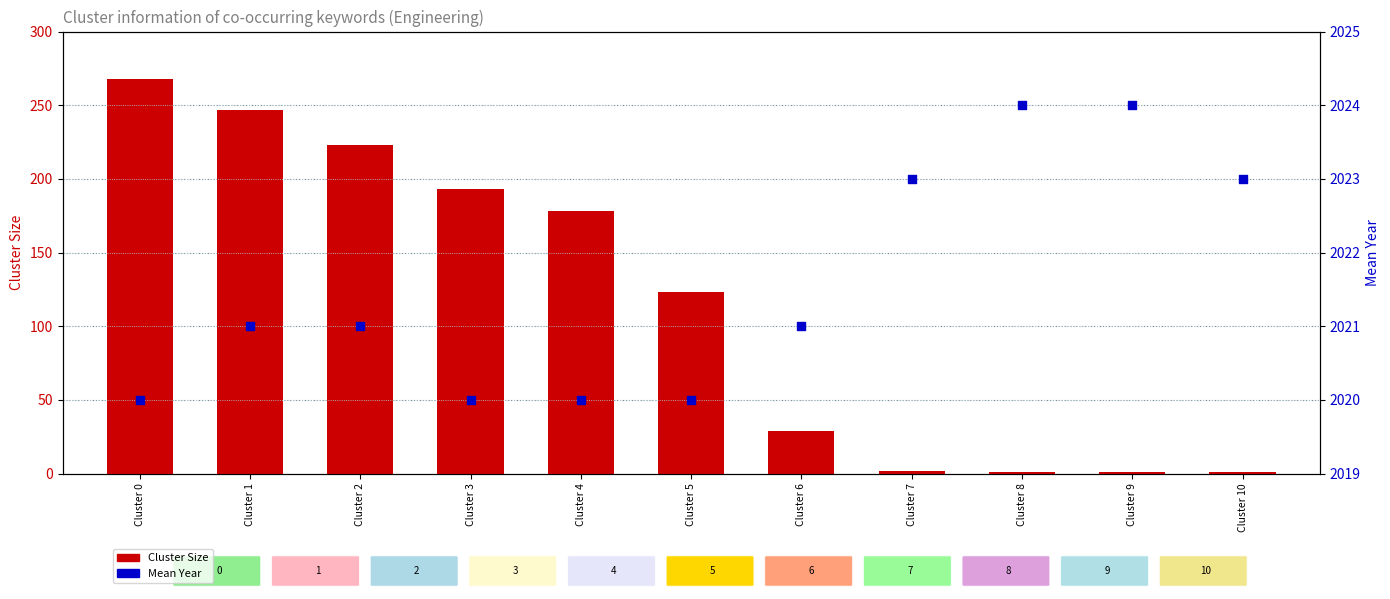

What are all the series names shown in the legend?

Cluster Size, Mean Year